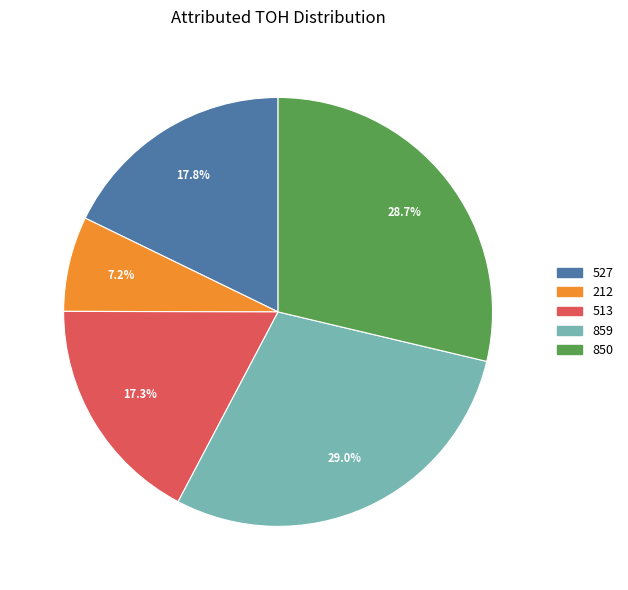

To the nearest percent, what is the difference between the largest and smallest slice percentages?

22%